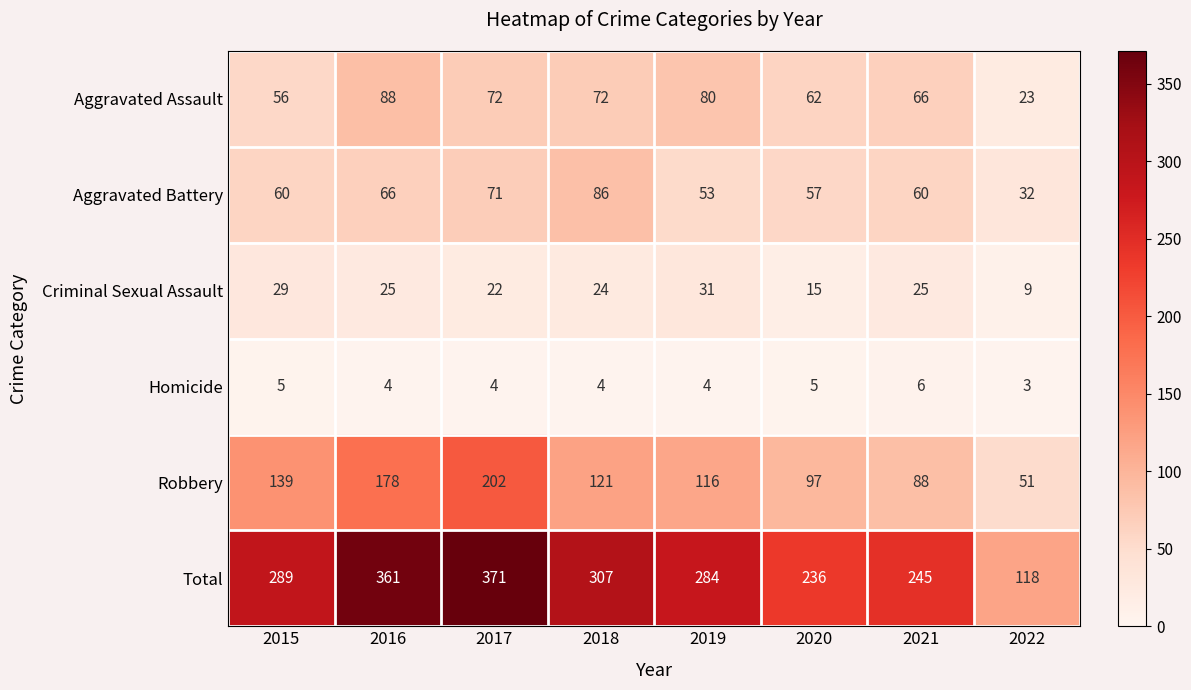

Where does the Criminal Sexual Assault series first go above 25?

2015